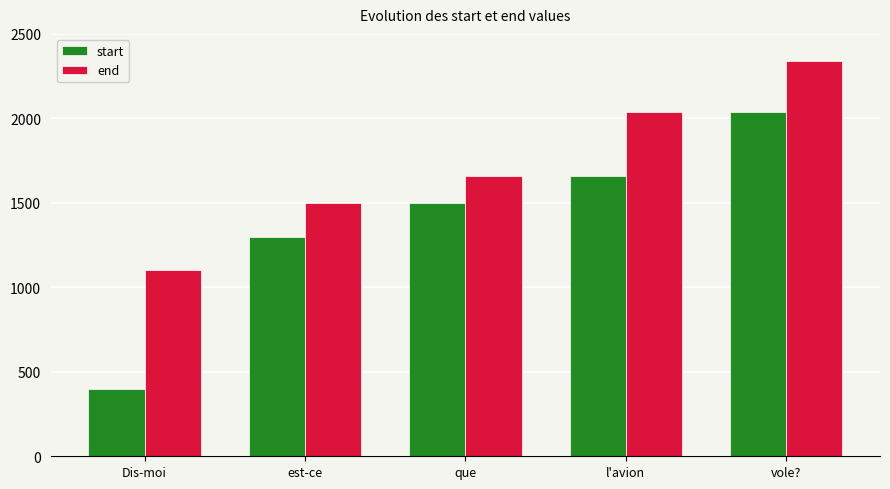

What is the greatest value displayed?

2340